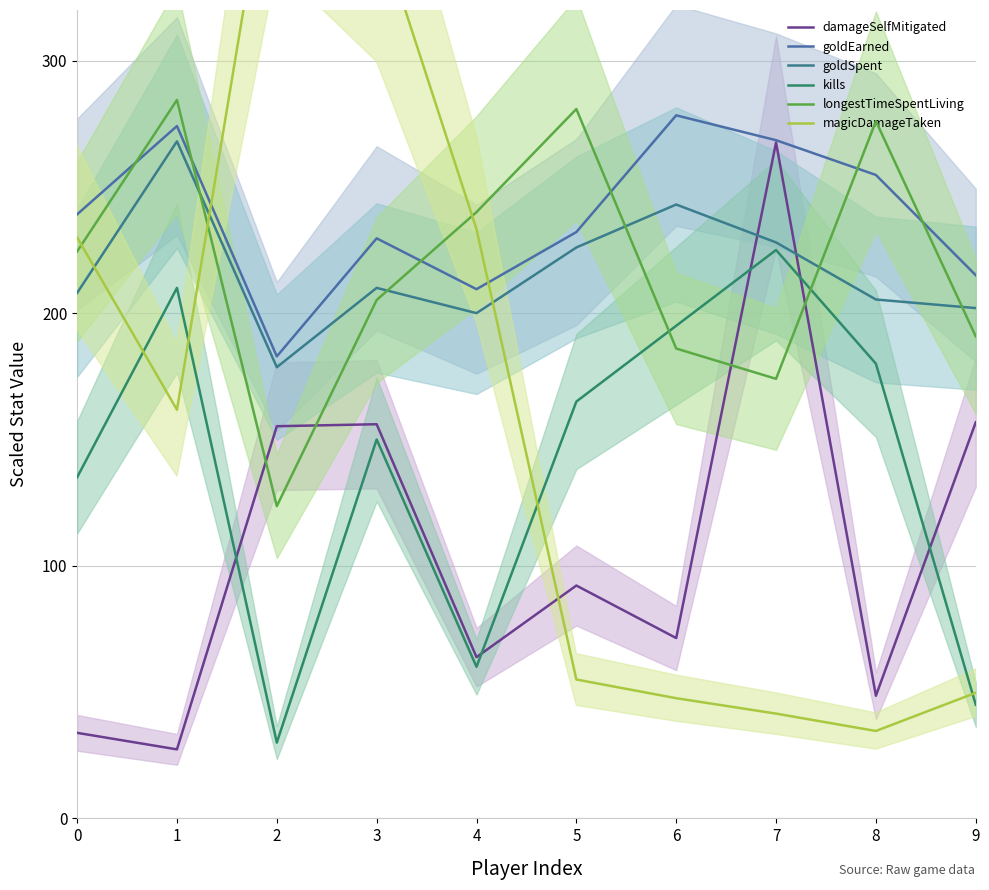

Where is damageSelfMitigated nearest to the value 147?

2